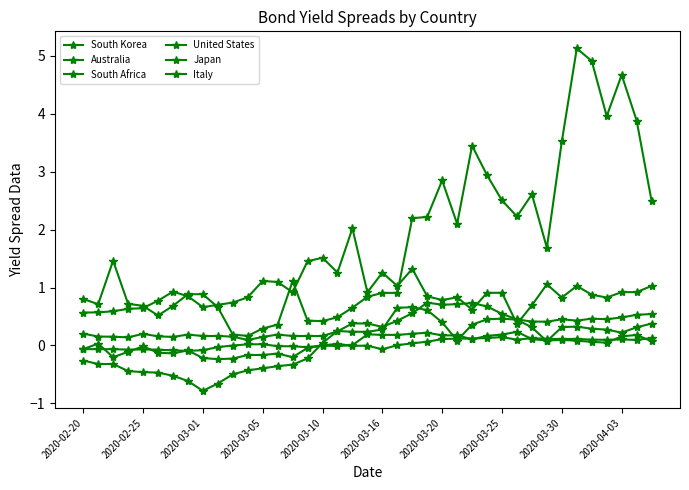

What is the smallest value displayed?

-0.8